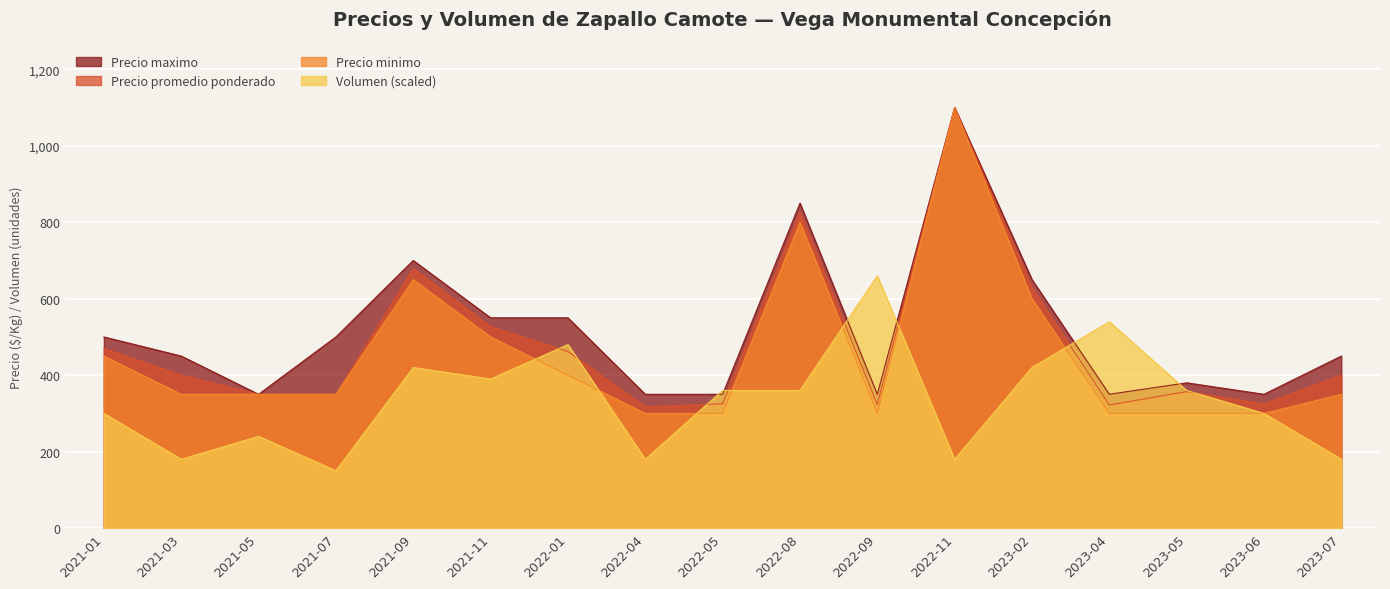

Which category has the lowest value across all series?

2021-07